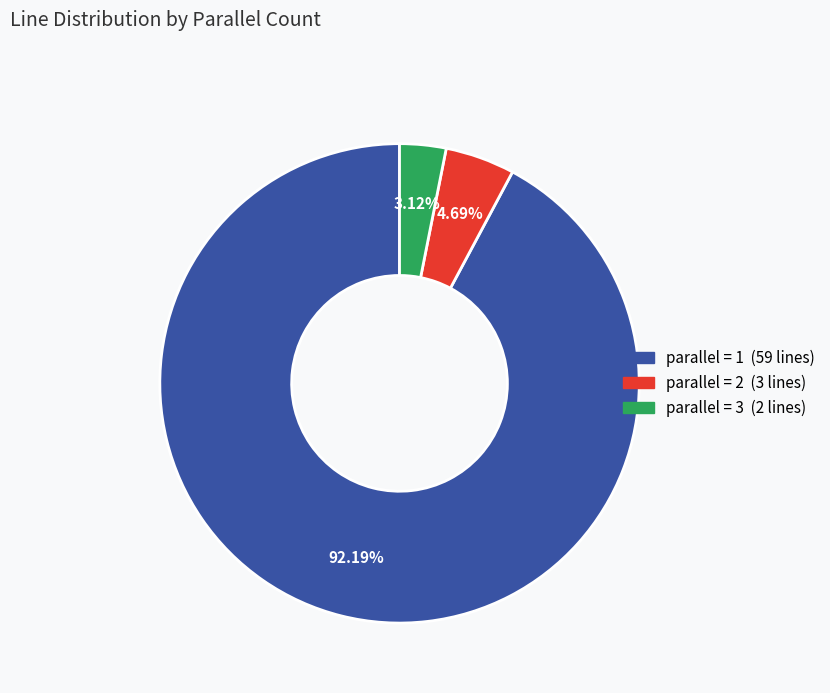

Count the number of slices in the pie.

3